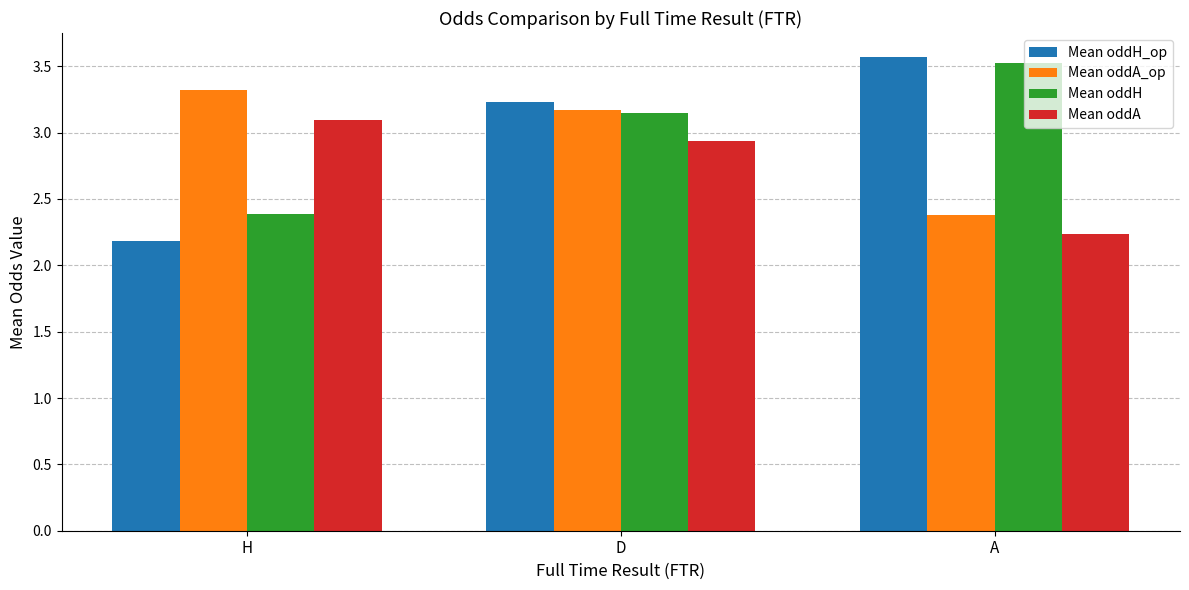

Which category has the lowest value across all series?

H